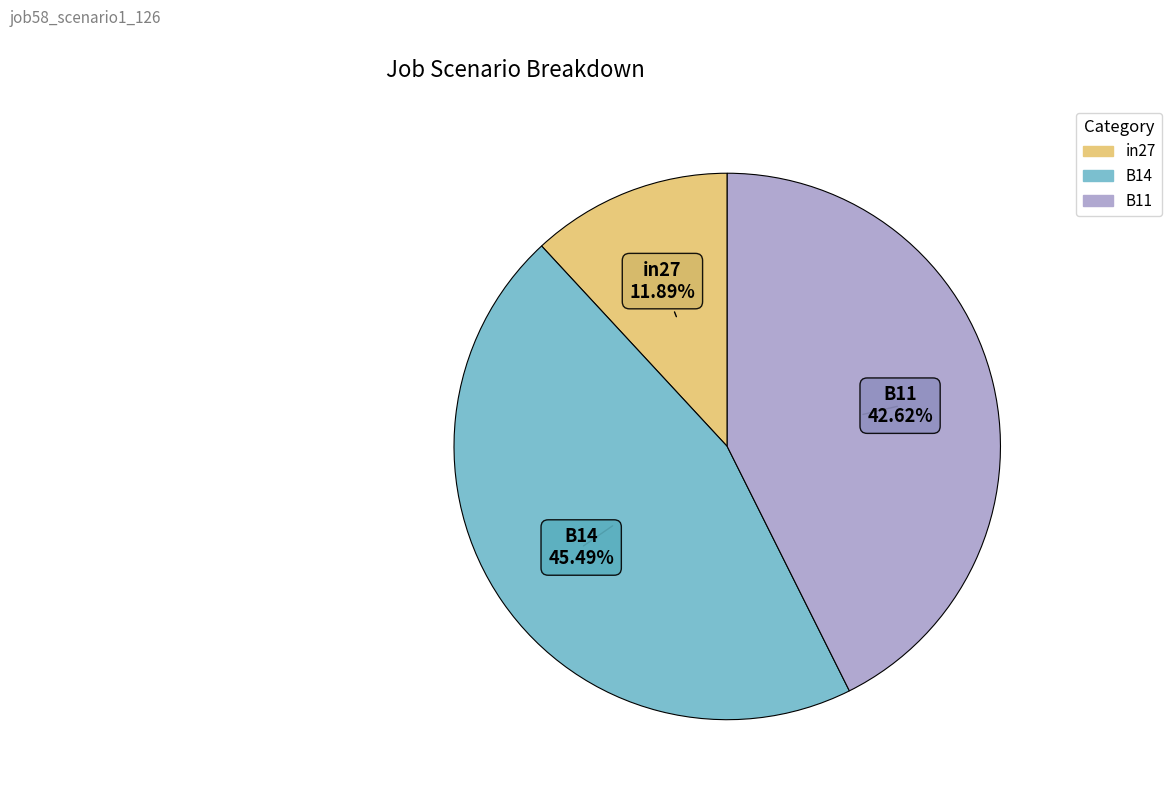

What percentage is the in27 slice, to the nearest percent?

12%